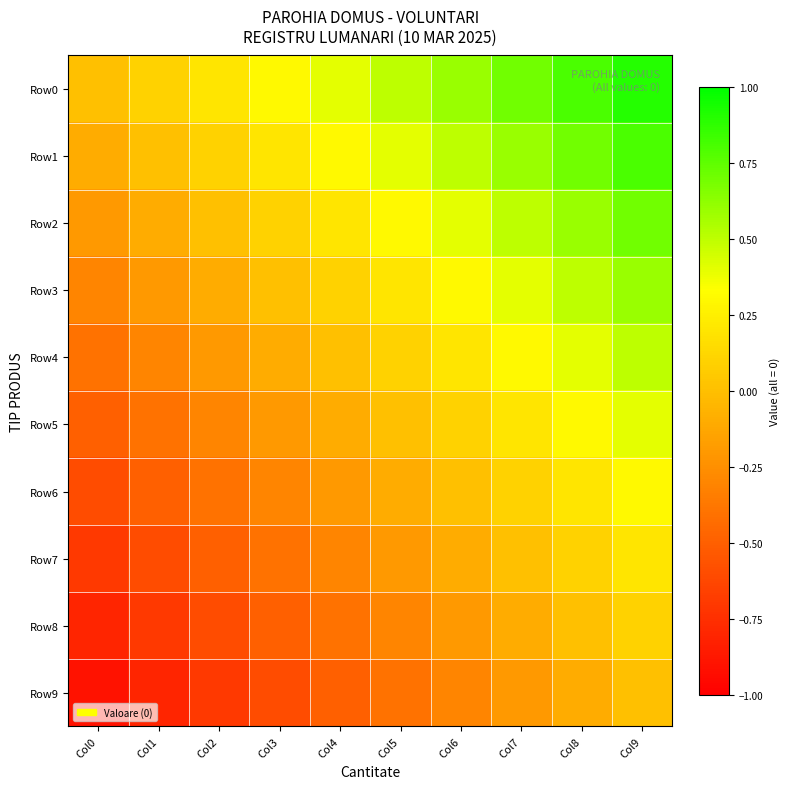

Which has a higher value, Col9 or Col1?

Col9